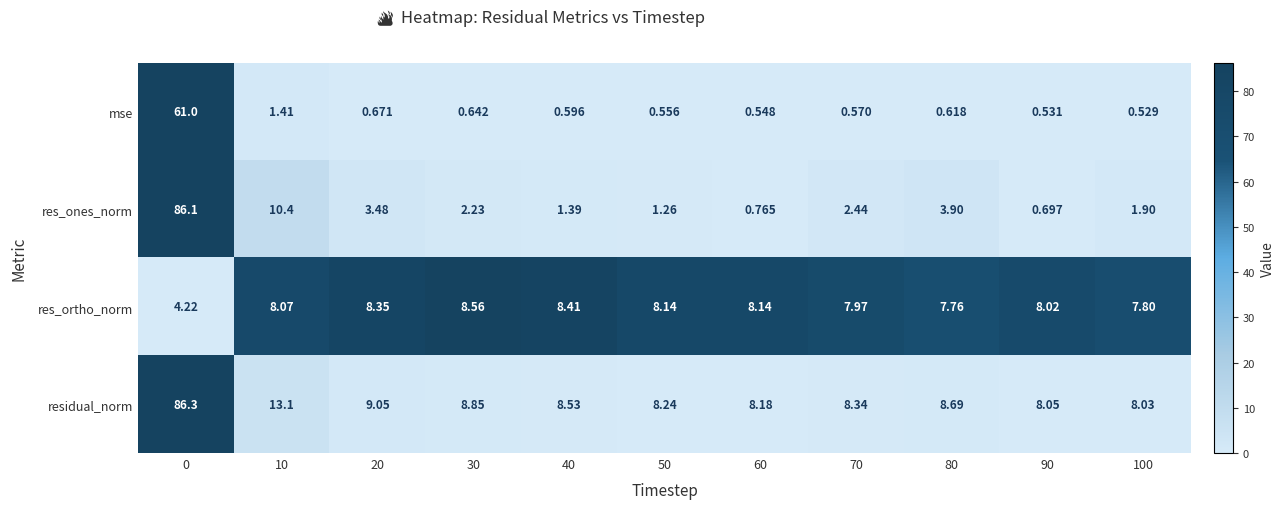

At 60, list the series in order from smallest to largest.

mse, res_ones_norm, res_ortho_norm, residual_norm